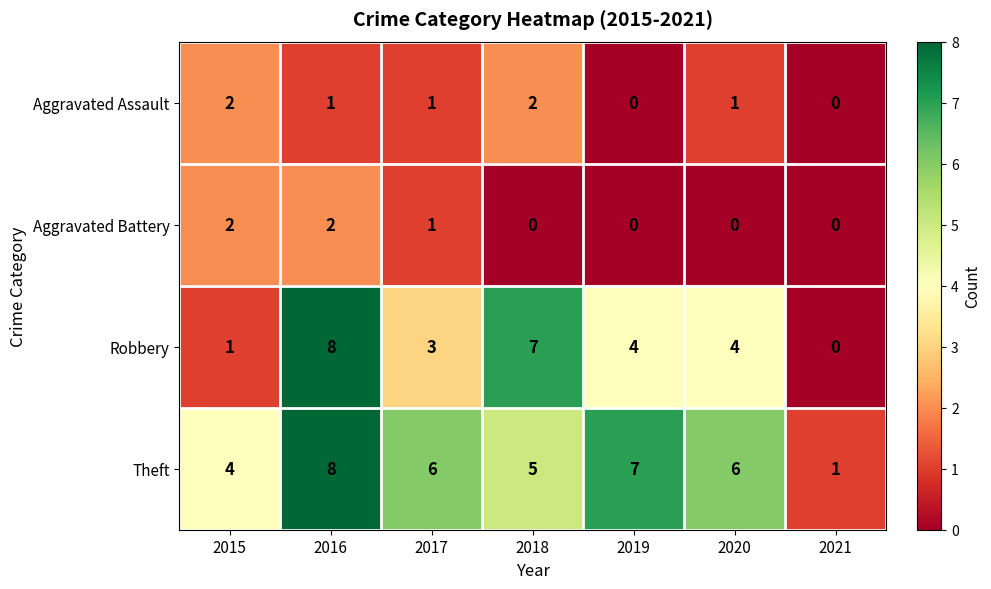

What is the spread (max minus min) of values at 2016?

7